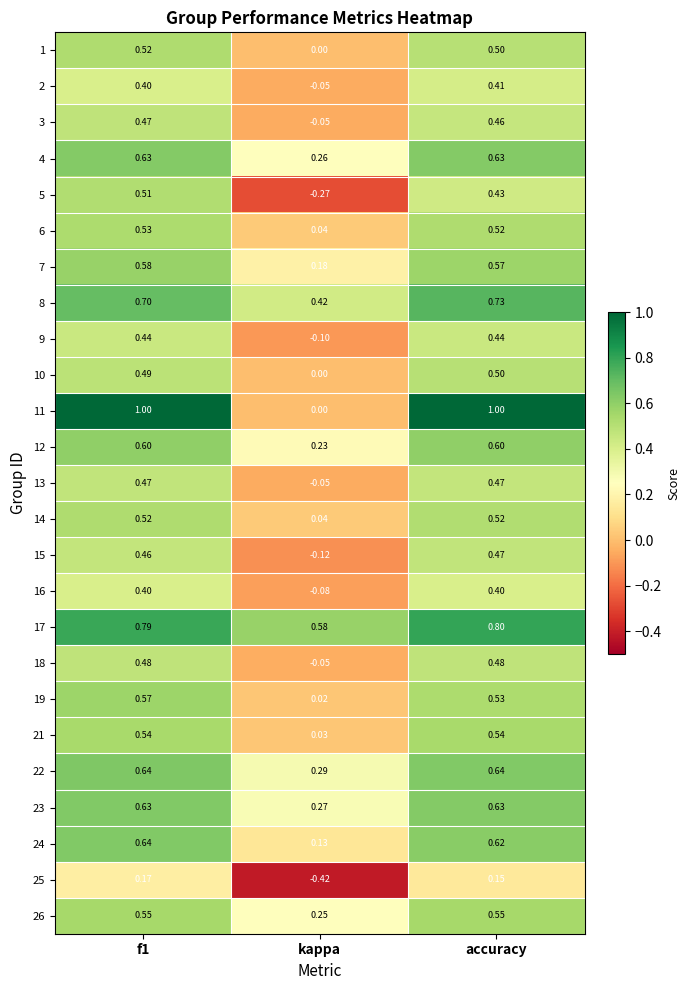

Is the value of 5 at f1 greater than the value of 25 at accuracy?

Yes